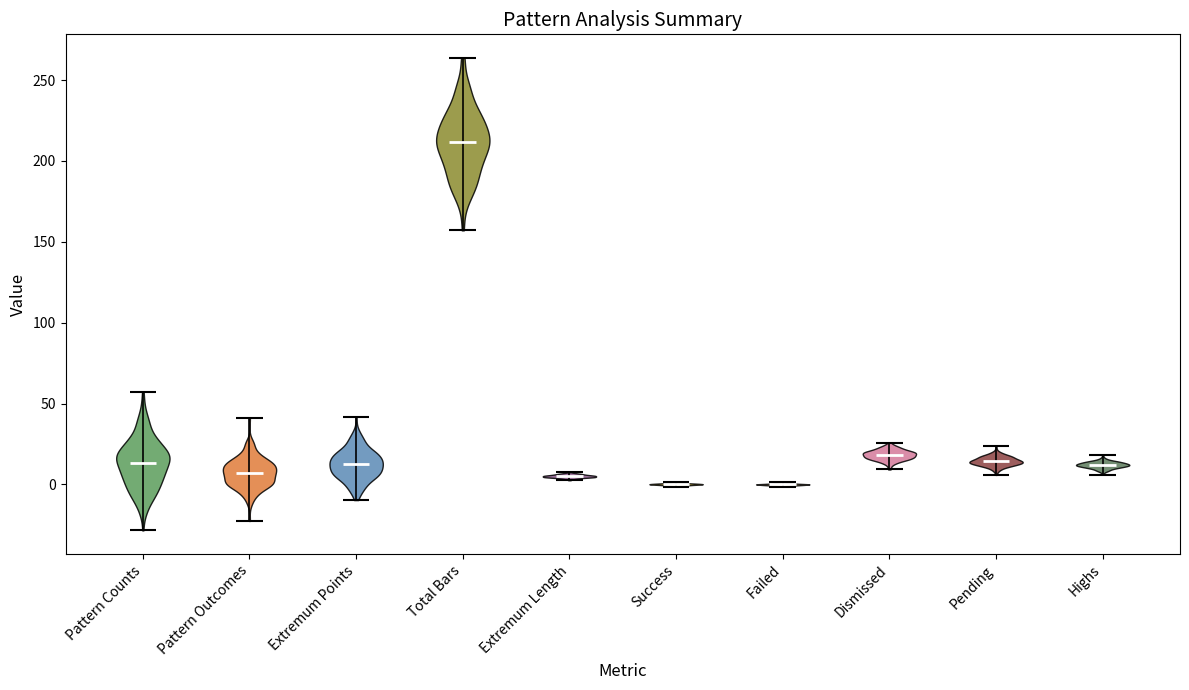

What is the lowest point the violin for Pending reaches on the y-axis? The values are not printed on the chart, so give them approximately, as read against the axis.

5